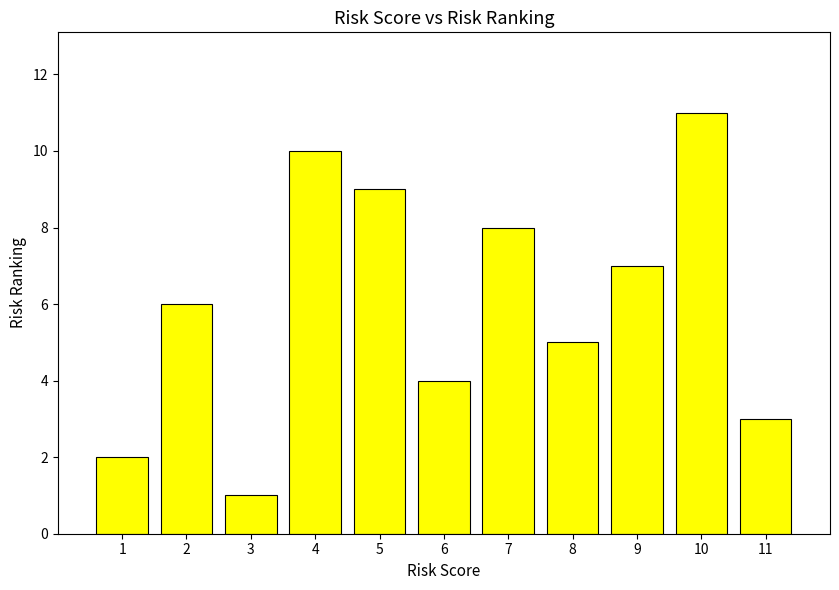

Reading left to right, transcribe all the data shown in this chart.

2	6	1	10	9	4	8	5	7	11	3